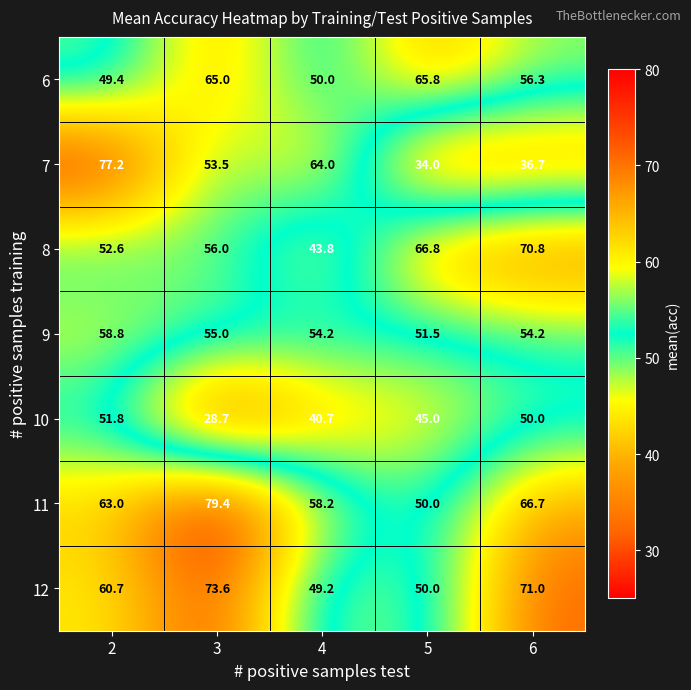

At which label is 8 closest to 57?

3